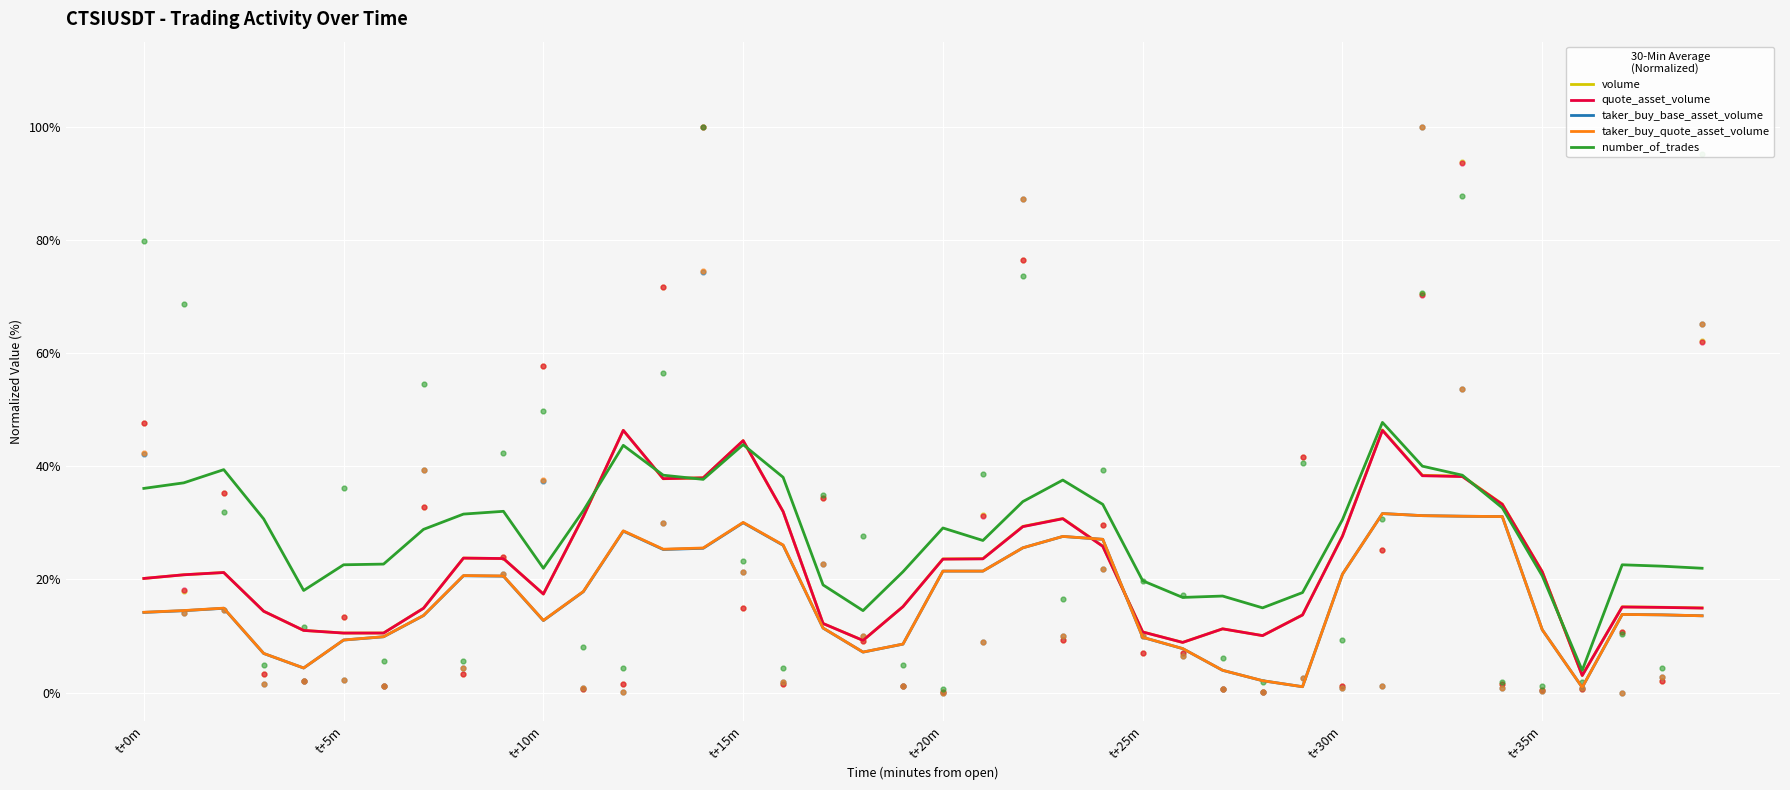

Which series has the widest spread of Y values?

number_of_trades